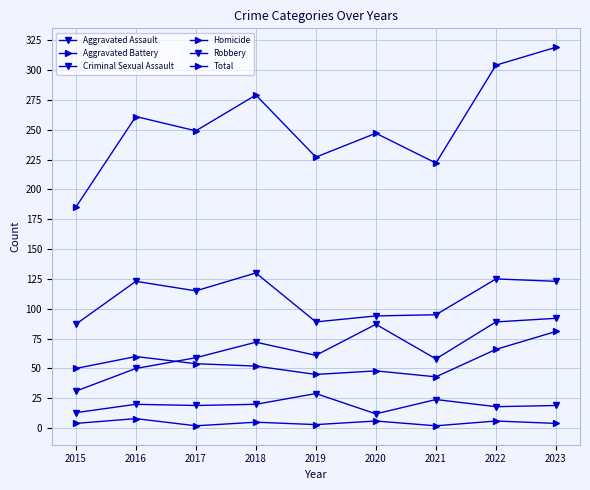

Count the number of categories in the chart.

9